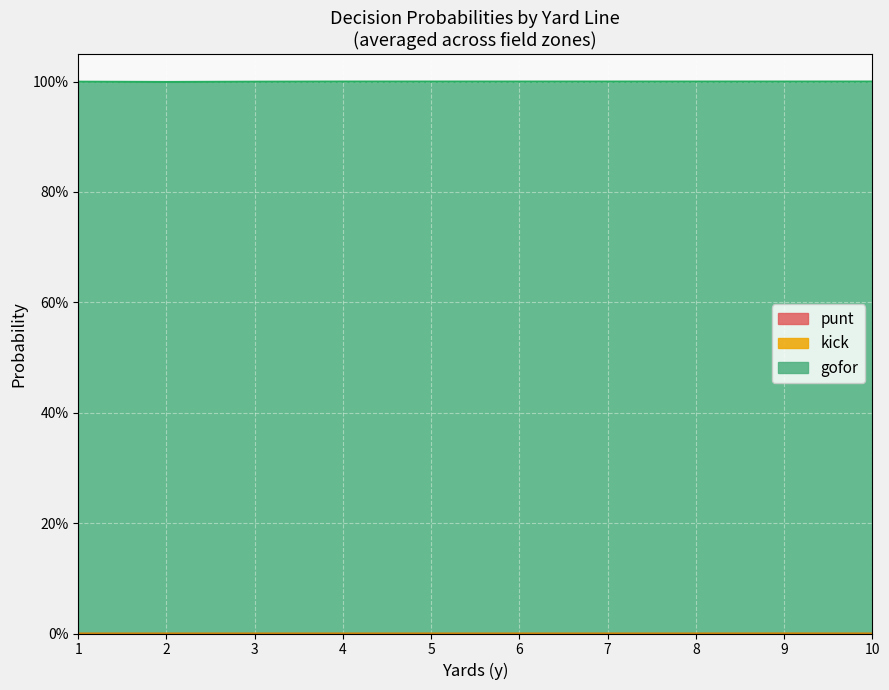

What is the maximum value shown in the chart?

1